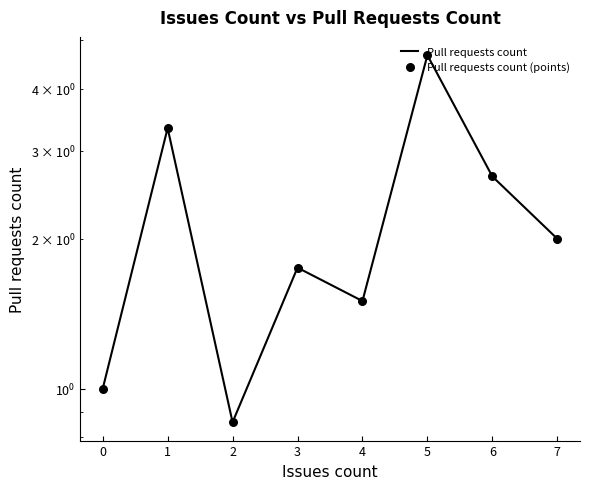

Is the value of Pull requests count (points) at 7 greater than the value of Pull requests count at 7?

No